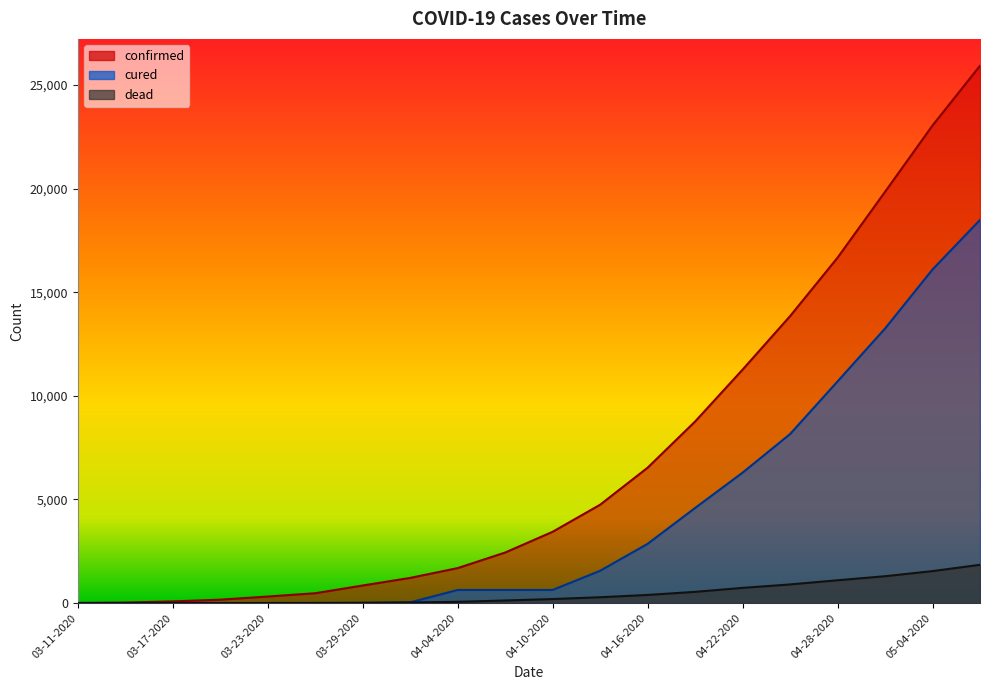

Reading left to right, list all the values displayed in this chart.

confirmed: 8	26	82	164	316	475	848	1215	1688	2439	3441	4747	6534	8762	11267	13848	16669	19848	23049	25931
cured: 4	4	4	4	4	4	4	35	633	633	633	1559	2859	4590	6294	8157	10697	13249	16099	18491
dead: 0	0	4	1	3	6	16	29	60	125	194	282	392	542	733	900	1101	1296	1543	1848